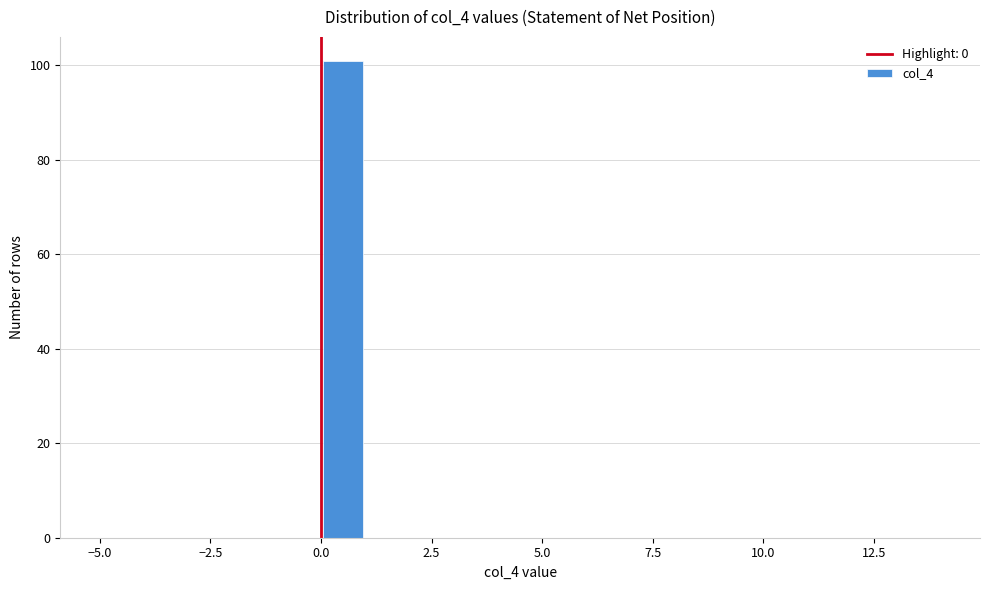

Around what value on the x-axis is the tallest bar? Give the approximate position of its centre, as read against the axis.

0.5